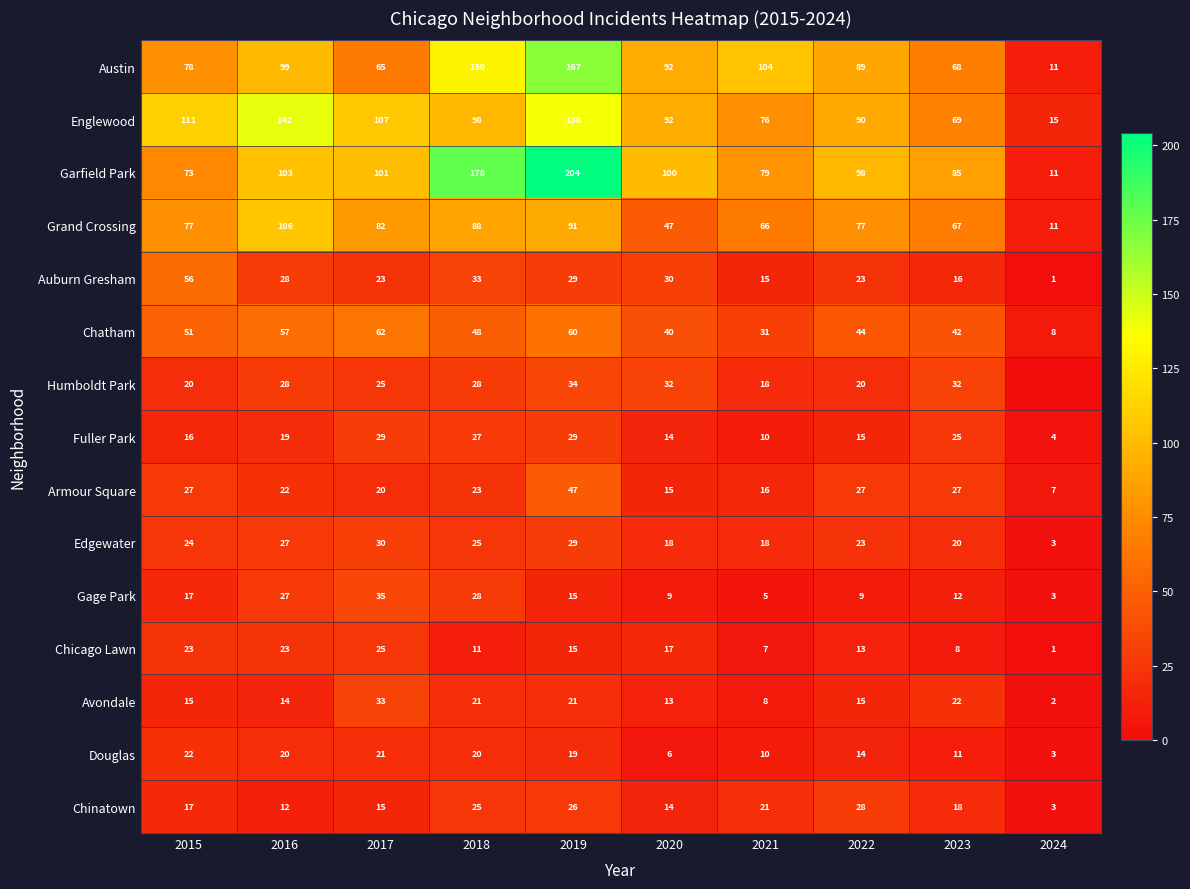

What is the sum of the Chinatown values at 2021 and 2019?

47